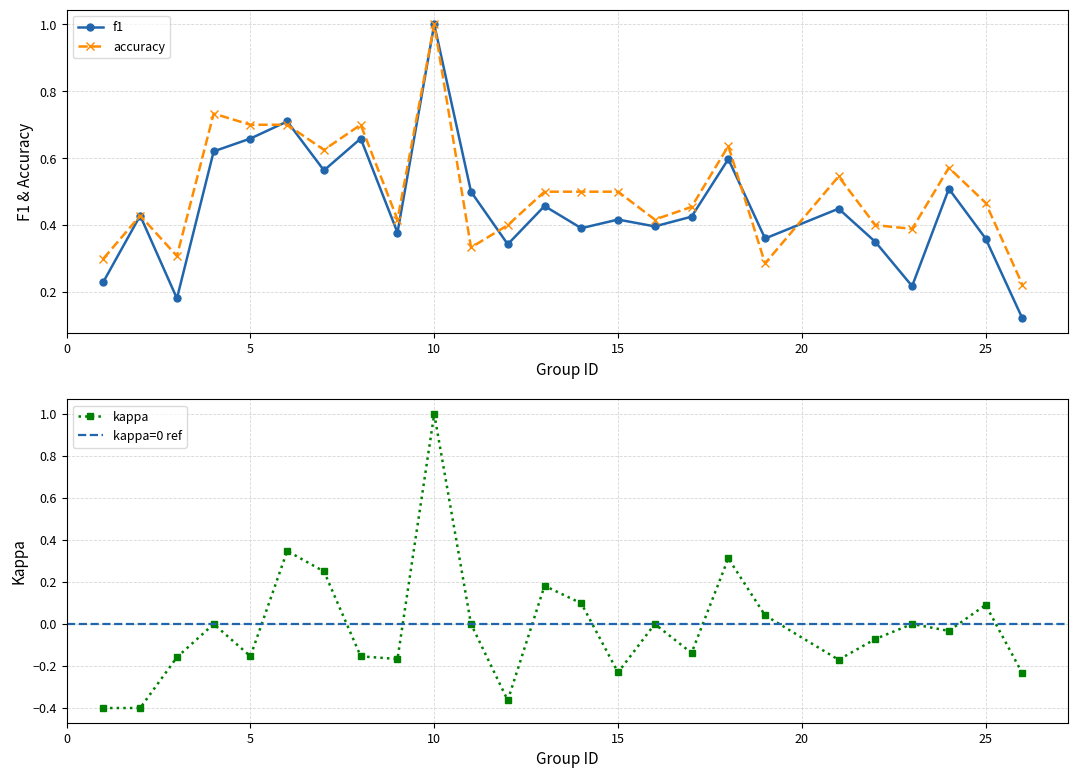

Where does the kappa series first go above 0?

6